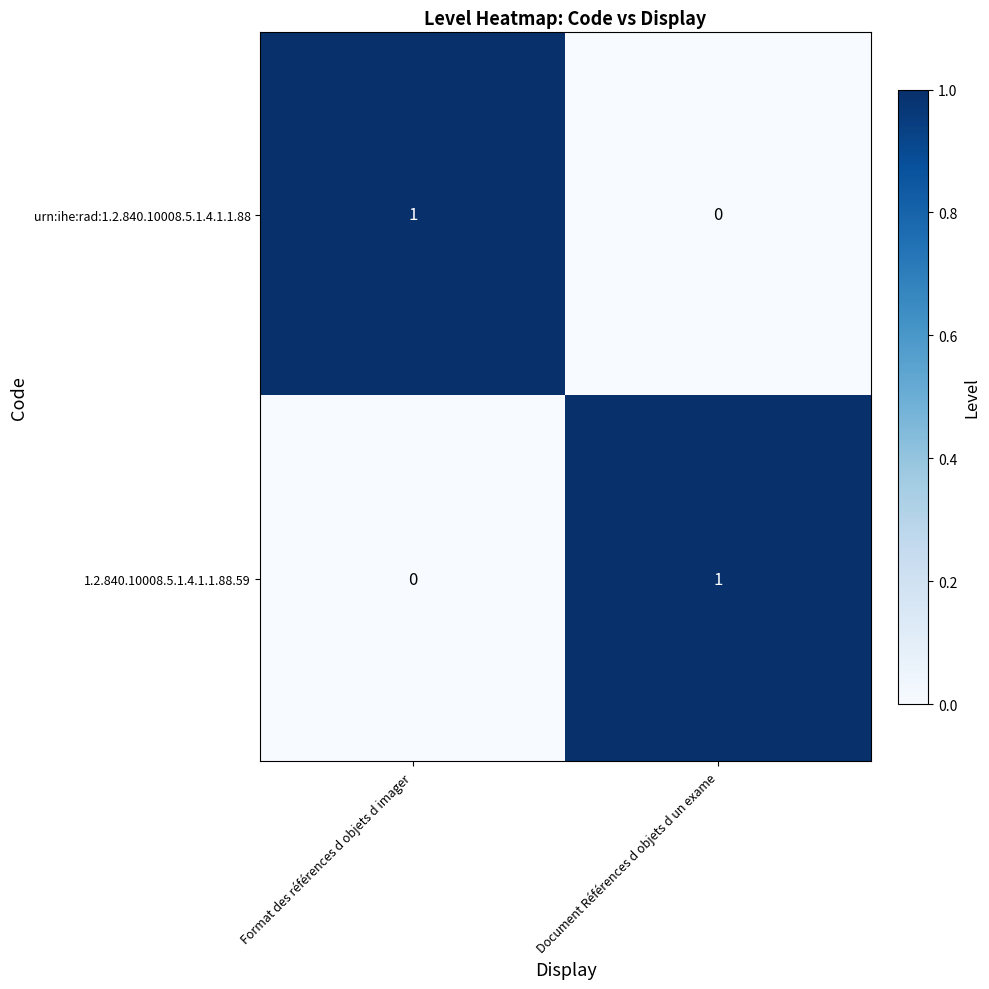

Rank the series at Format des références d objets d imager from lowest to highest value.

1.2.840.10008.5.1.4.1.1.88.59, urn:ihe:rad:1.2.840.10008.5.1.4.1.1.88